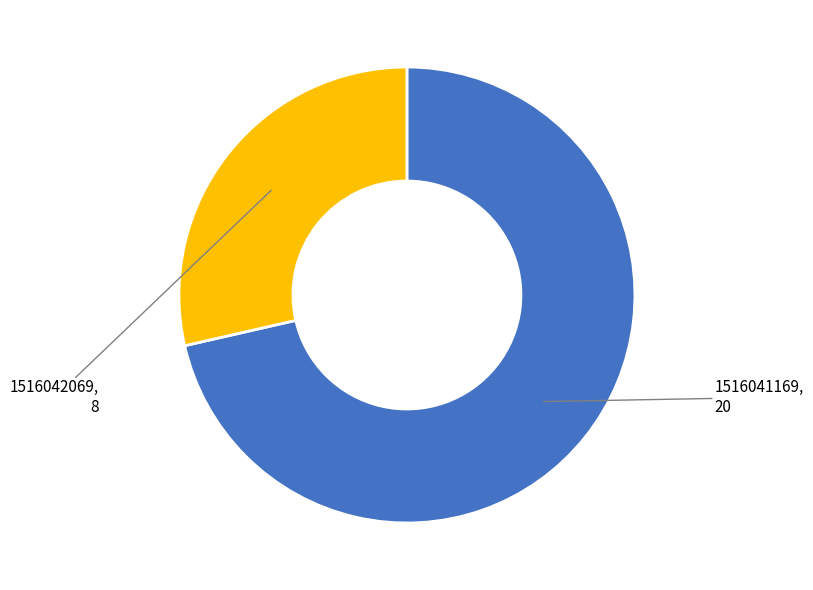

How many segments does this pie chart have?

2